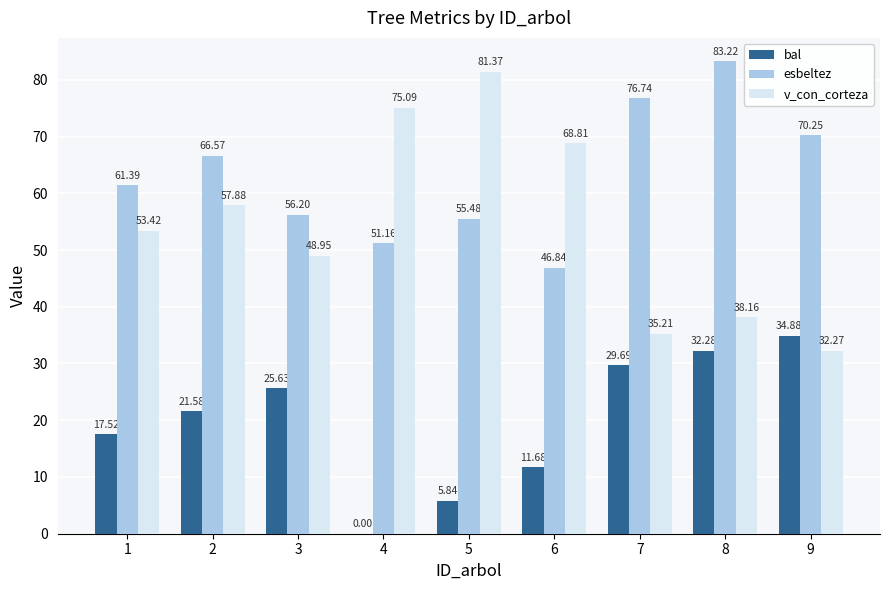

The esbeltez series shows 25.0 at 7. True or false?

False